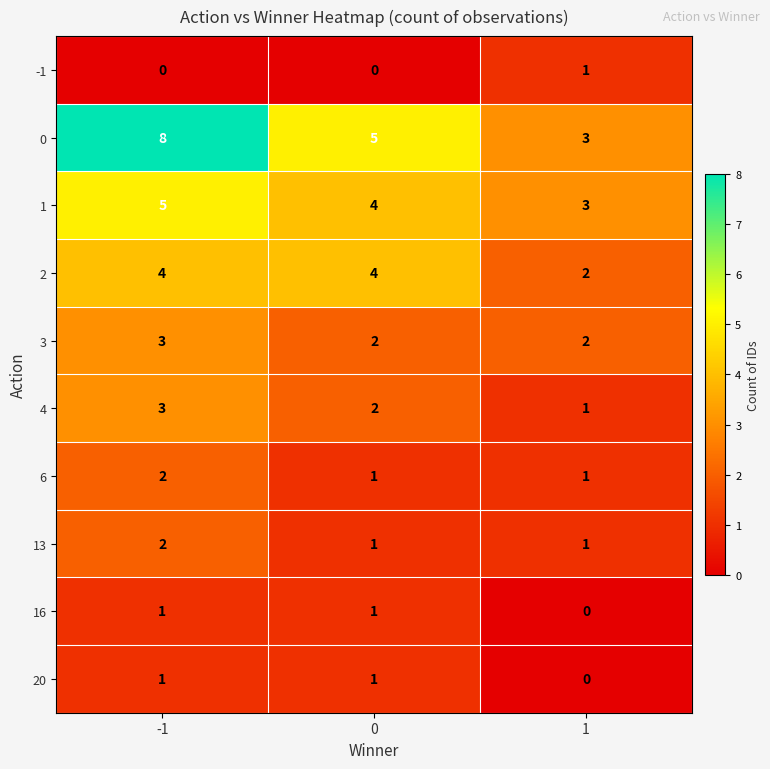

Which series has the largest range (max minus min)?

0